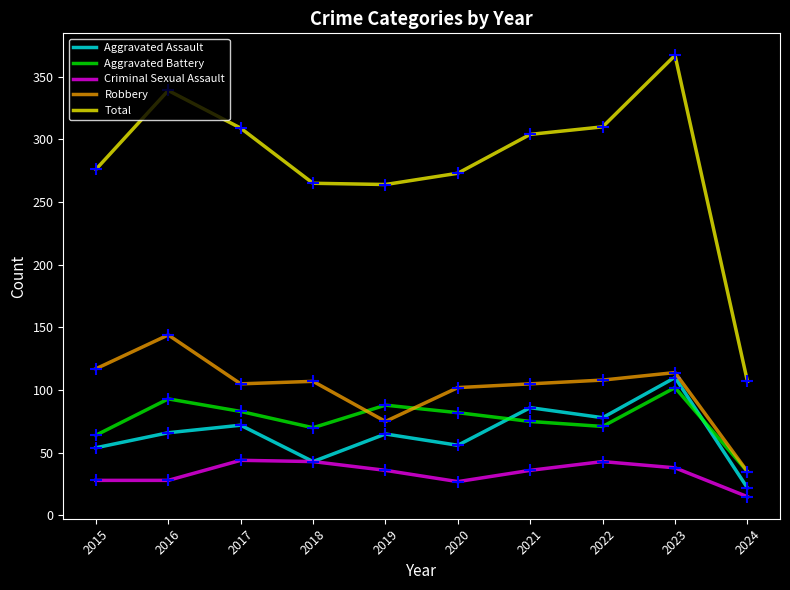

At which category does Aggravated Assault reach its first local peak?

2017